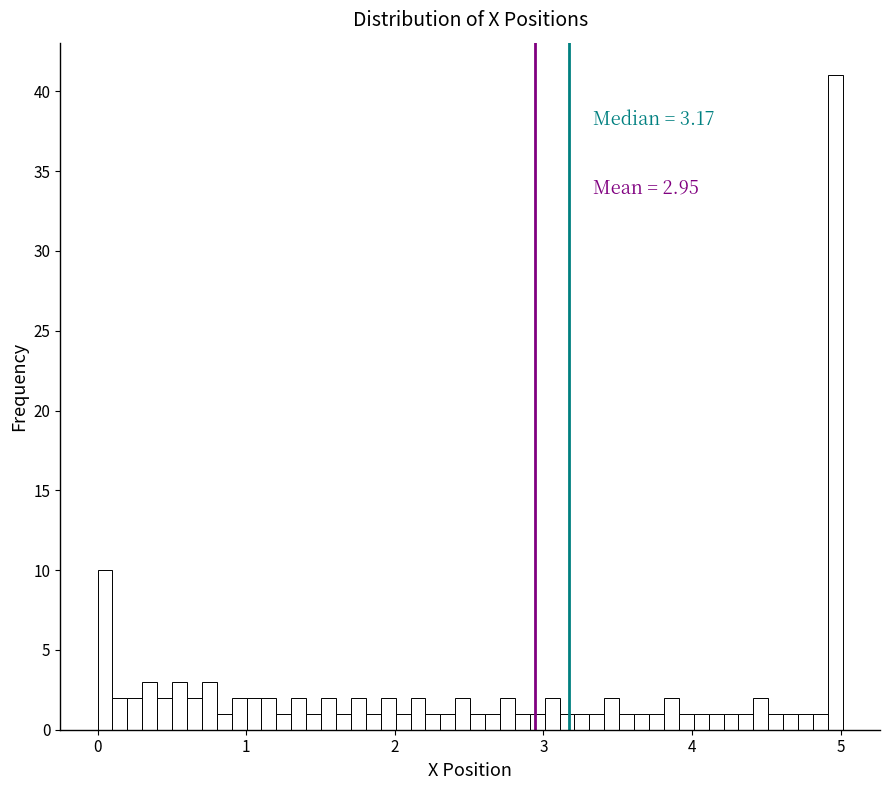

Around what value on the x-axis is the tallest bar? Give the approximate position of its centre, as read against the axis.

5.0